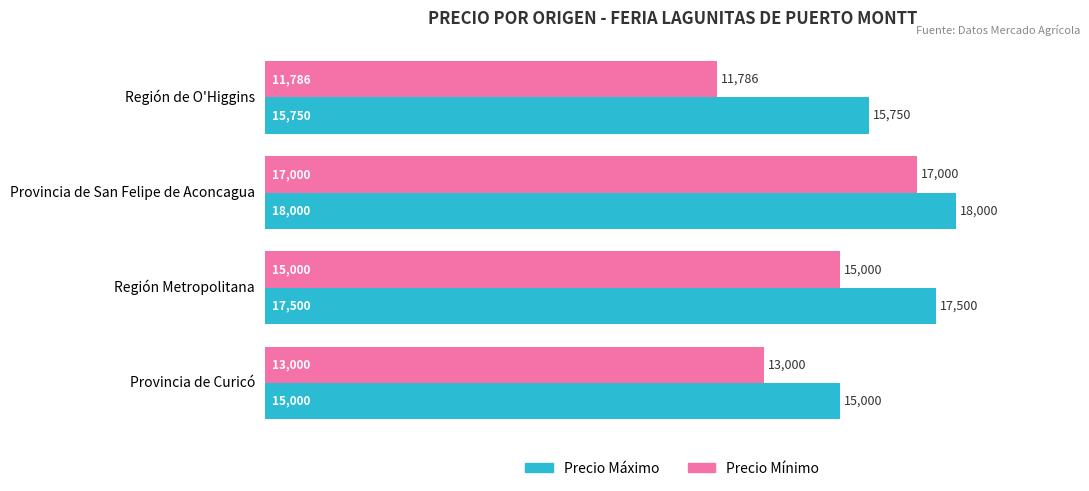

Is the value of Precio Máximo at Provincia de Curicó greater than the value of Precio Mínimo at Provincia de San Felipe de Aconcagua?

No